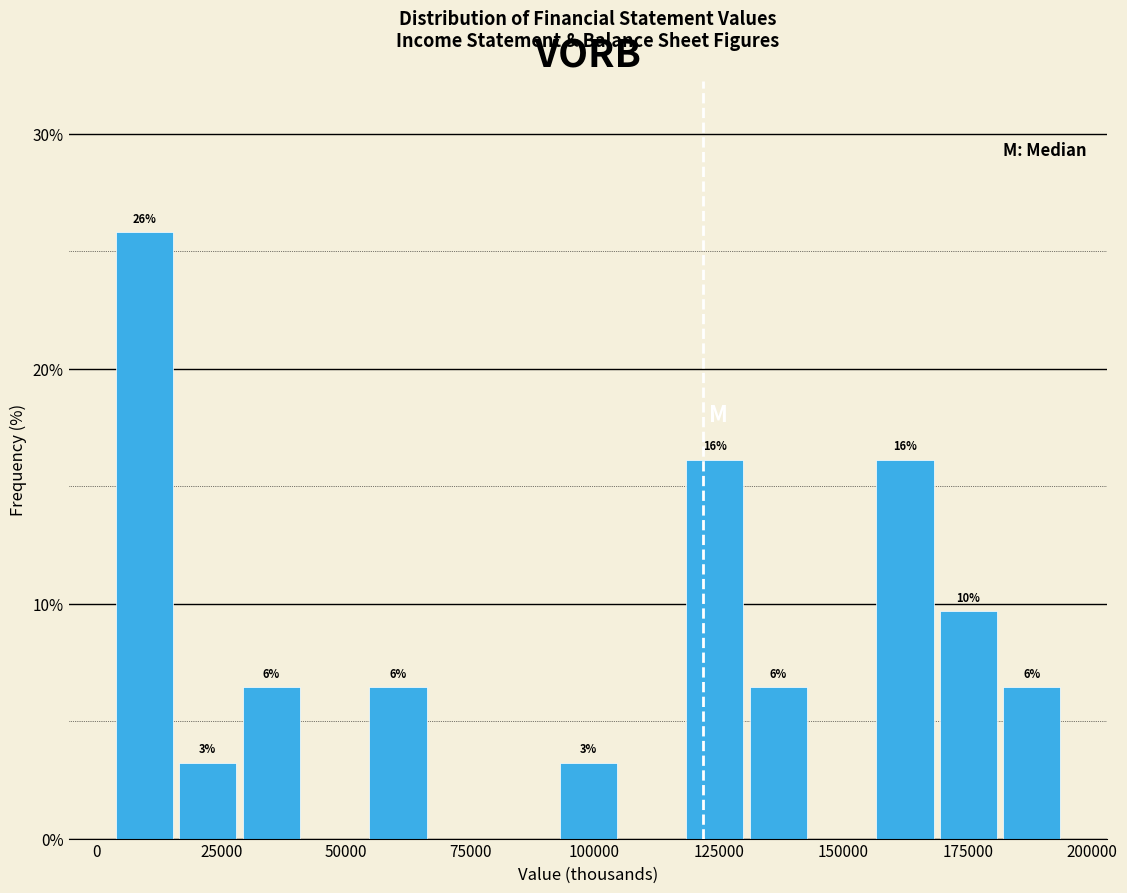

Around what value on the x-axis is the tallest bar? Give the approximate position of its centre, as read against the axis.

10000